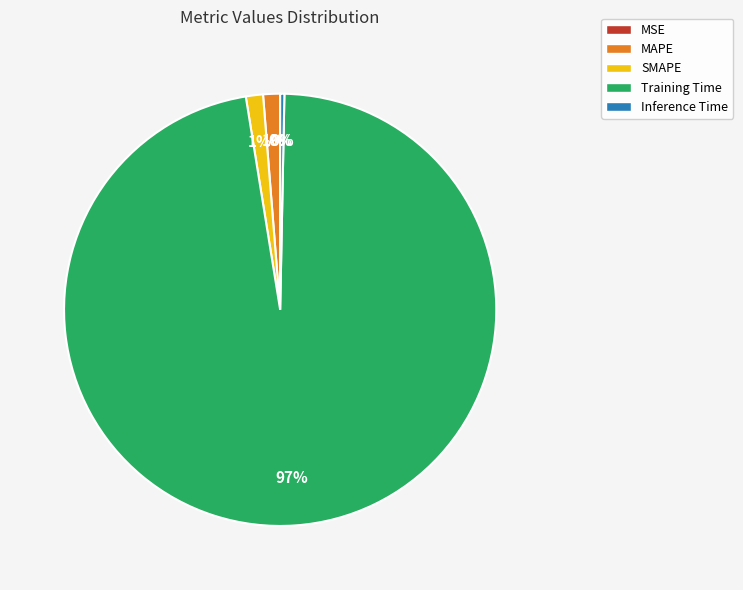

Which category has the biggest portion of the pie?

Training Time